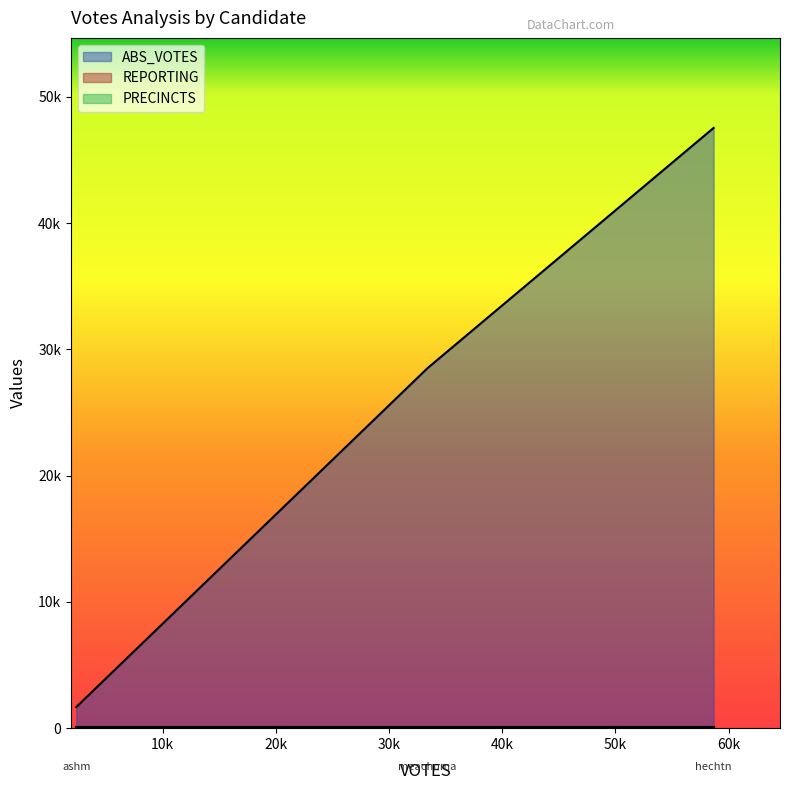

Which series has the largest range (max minus min)?

ABS_VOTES